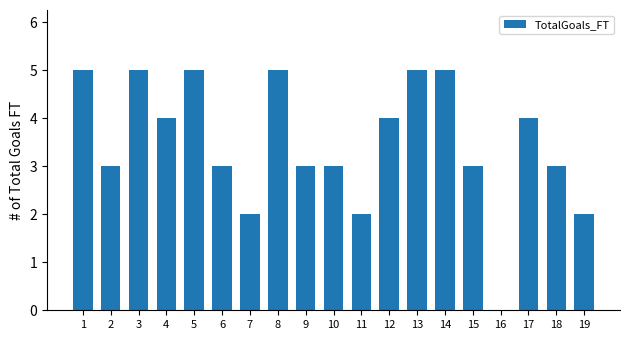

Reading right to left, transcribe all the data shown in this chart.

19=2	18=3	17=4	16=0	15=3	14=5	13=5	12=4	11=2	10=3	9=3	8=5	7=2	6=3	5=5	4=4	3=5	2=3	1=5